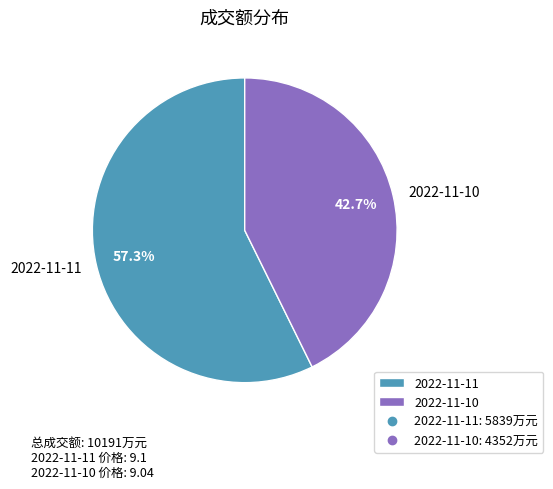

The 2022-11-11 slice represents 43% of the pie. True or false?

False